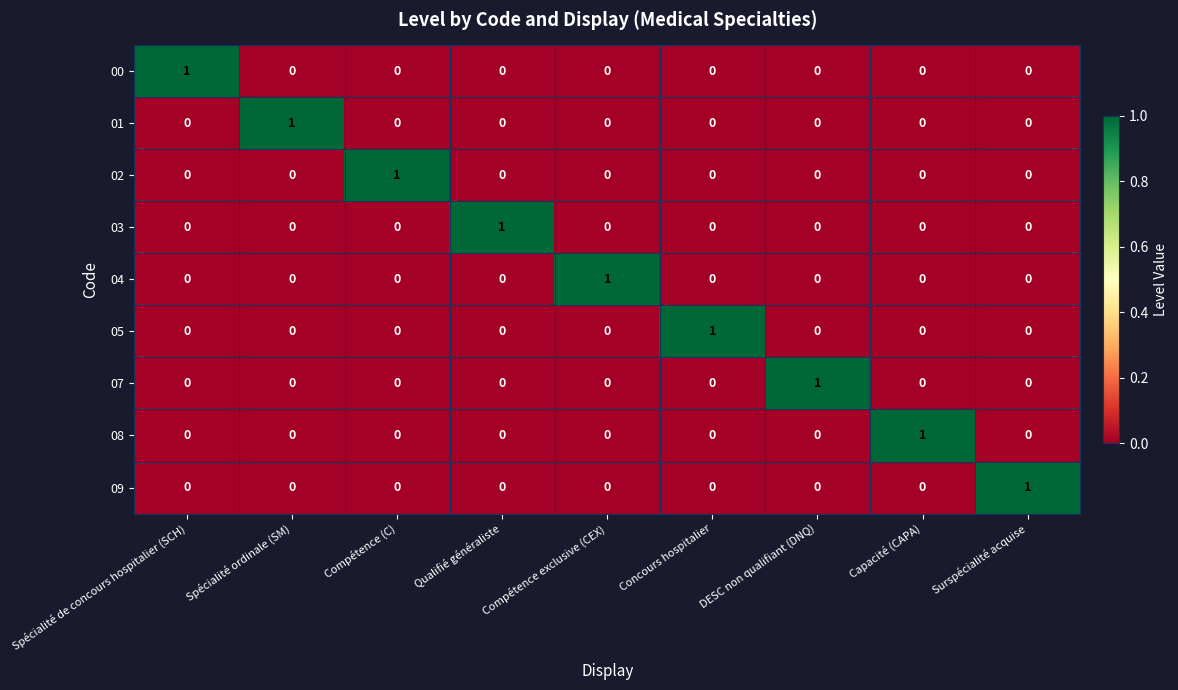

Is it true that 08 equals 0 at Qualifié généraliste?

True